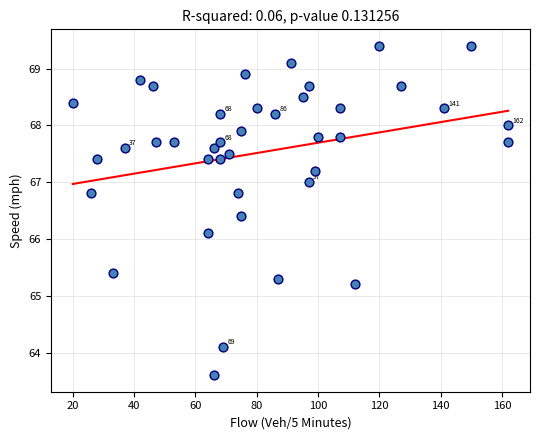

What is the range of Y values (max minus min)?

5.8